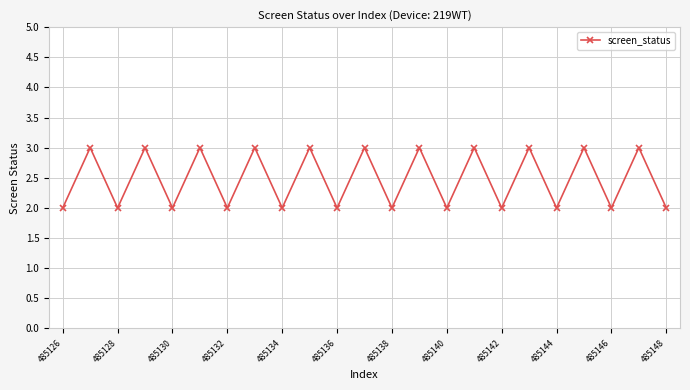

What is the maximum value shown in the chart?

3